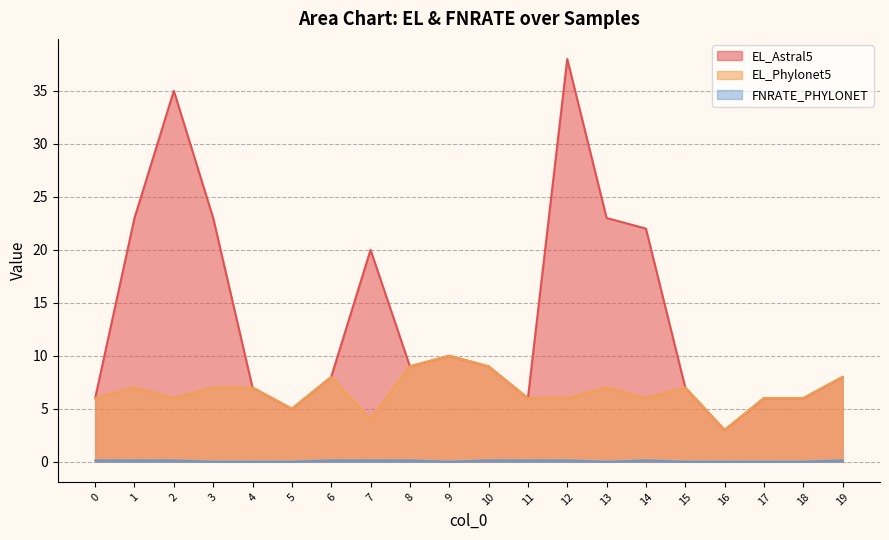

What is the maximum value for EL_Astral5?

38.0